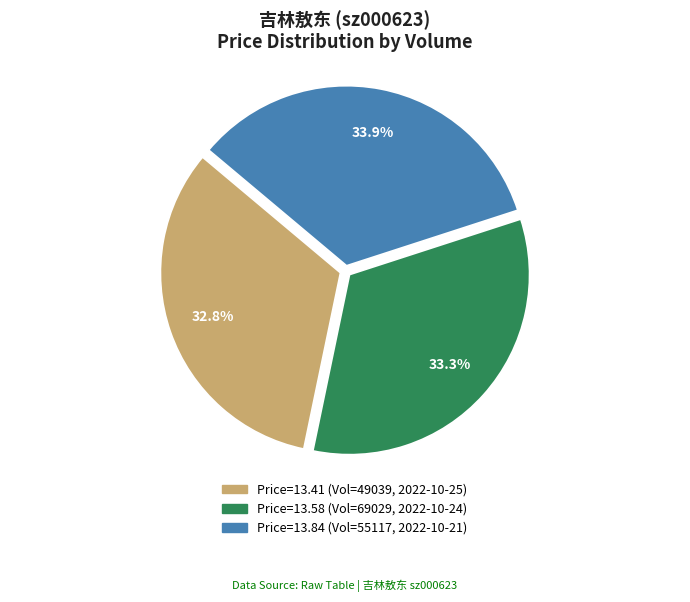

Approximately how many times larger is the value at Price=13.58 (Vol=69029, 2022-10-24) compared to Price=13.41 (Vol=49039, 2022-10-25)?

1.0